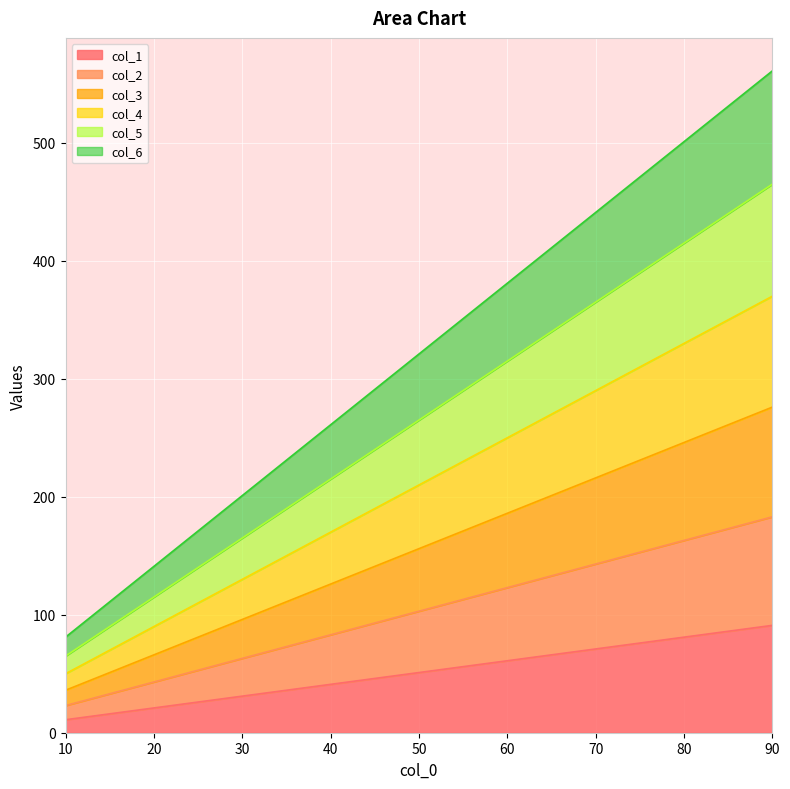

Is the value of col_3 at 60.0 greater than the value of col_4 at 10.0?

Yes